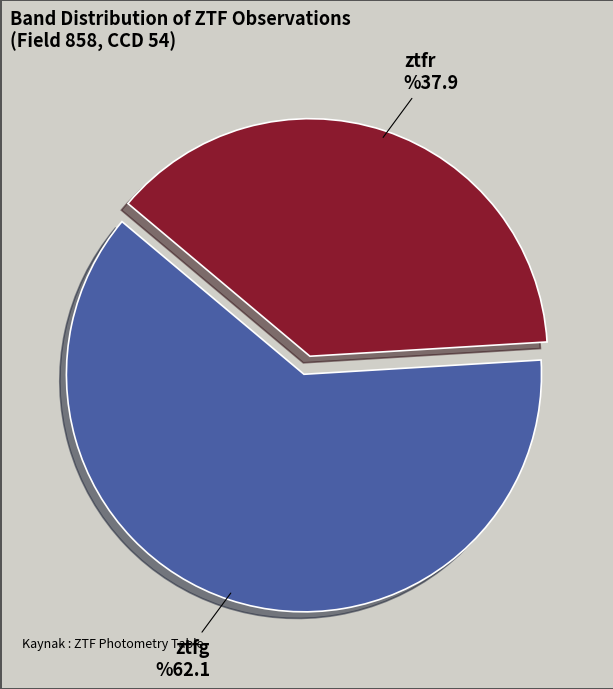

Which category has the smallest portion of the pie?

ztfr